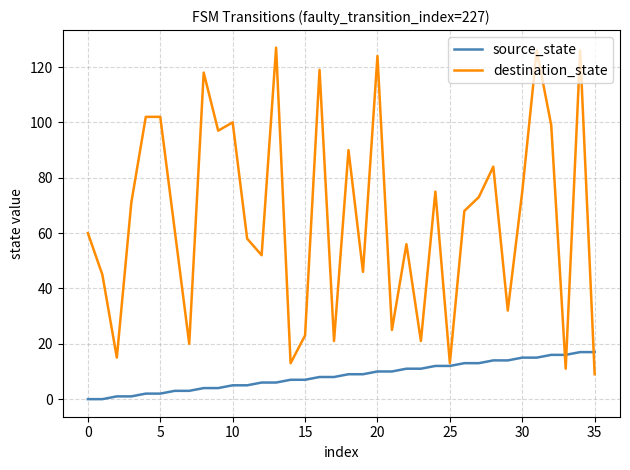

Rank the series by their average value, from highest to lowest.

destination_state, source_state